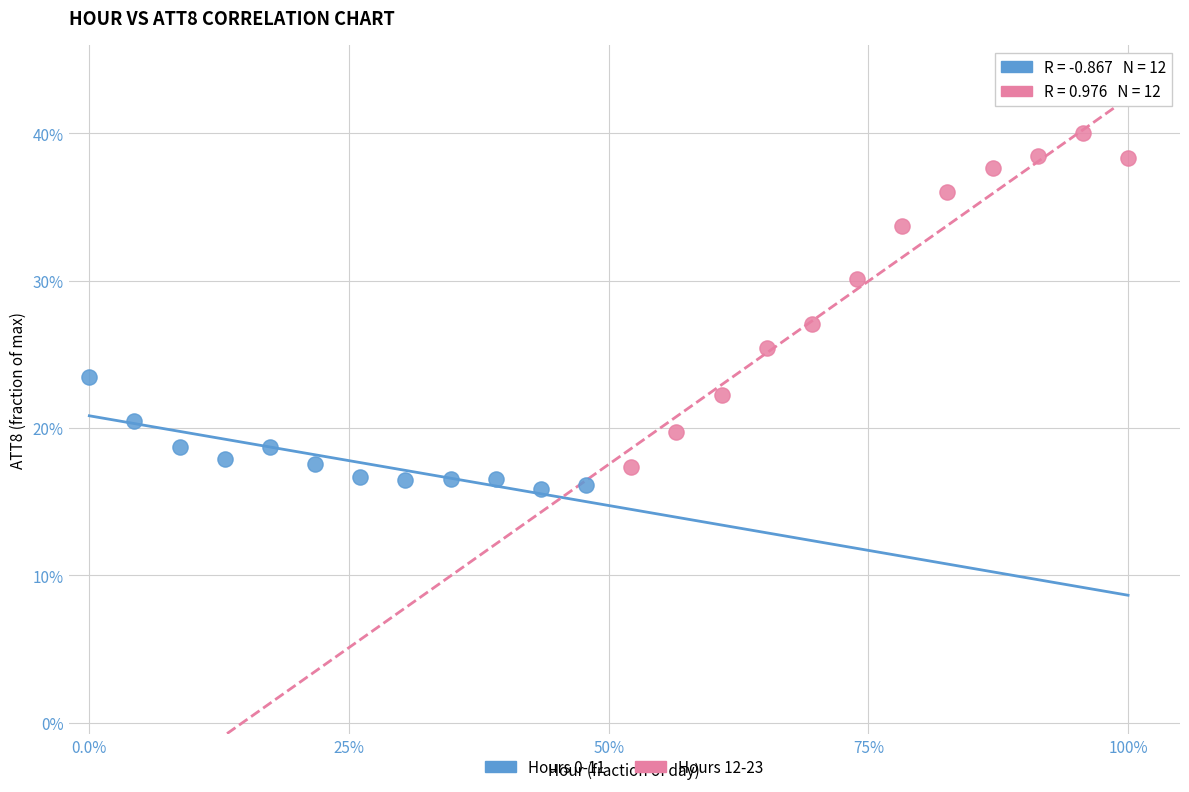

What are all the series names shown in the legend?

Hours 0-11, Hours 12-23